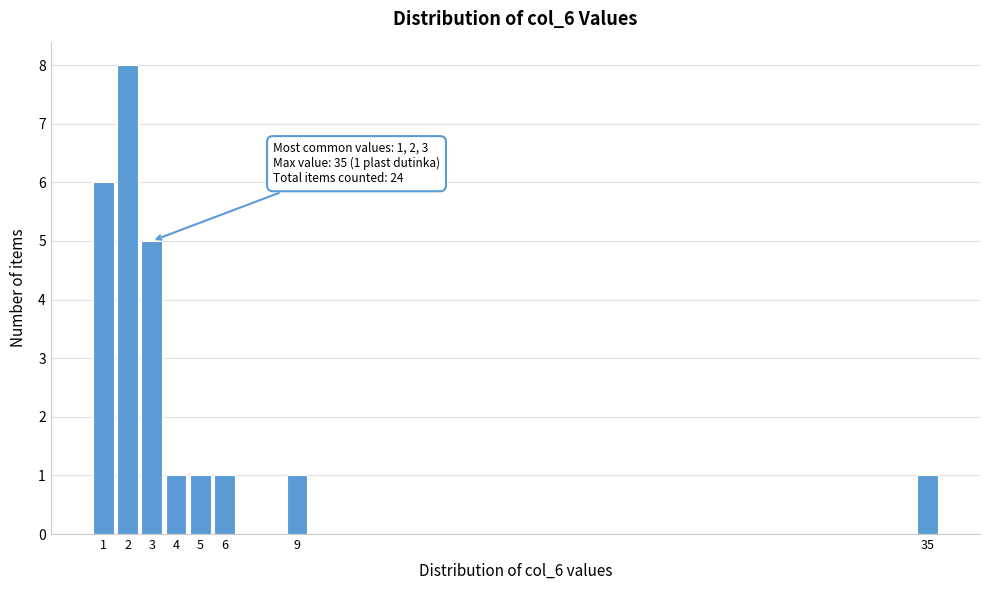

Reading left to right, list all the values displayed in this chart.

1=6	2=8	3=5	4=1	5=1	6=1	9=1	35=1